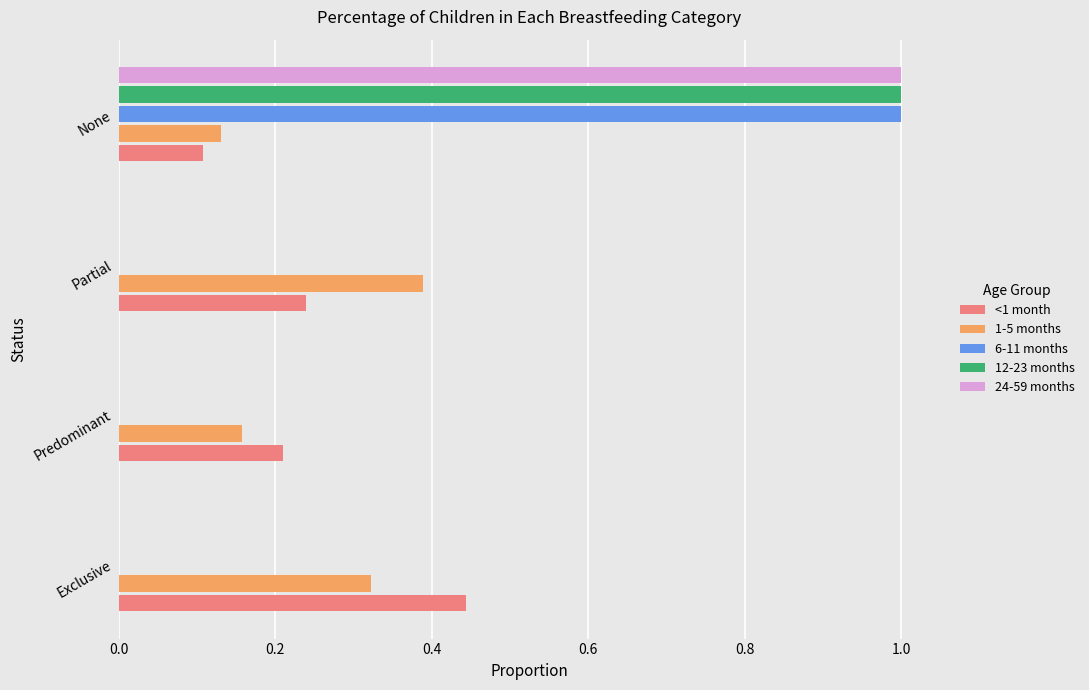

At which category is the sum across all series the highest?

None